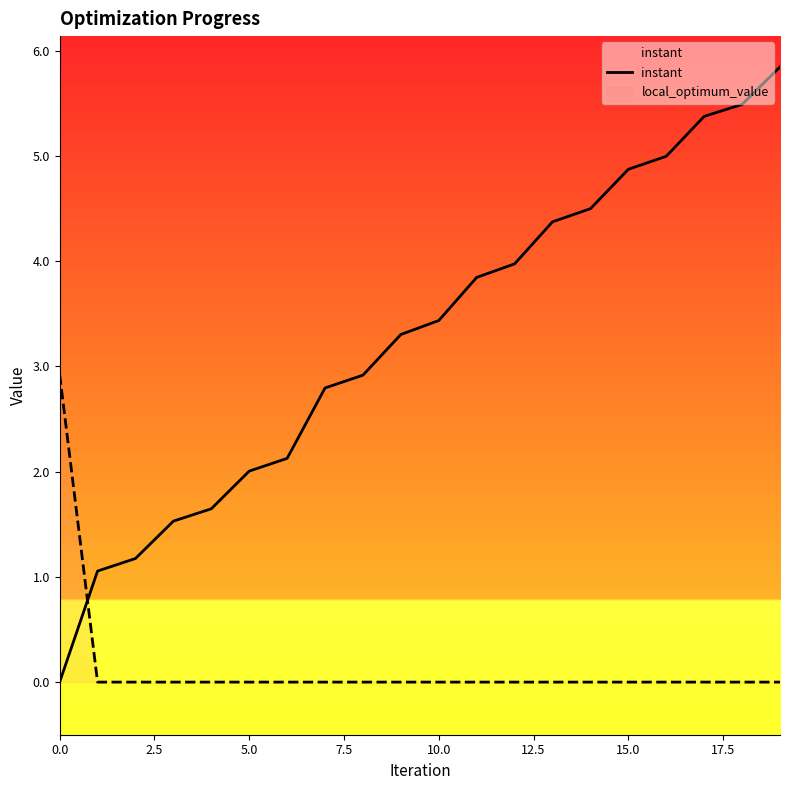

How many series are shown in this chart?

2